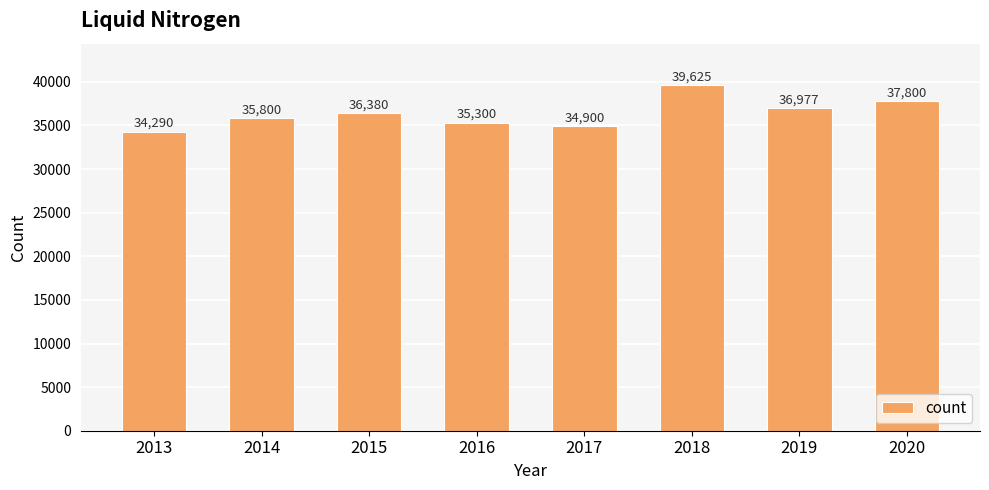

Does the chart contain stacked bars?

No